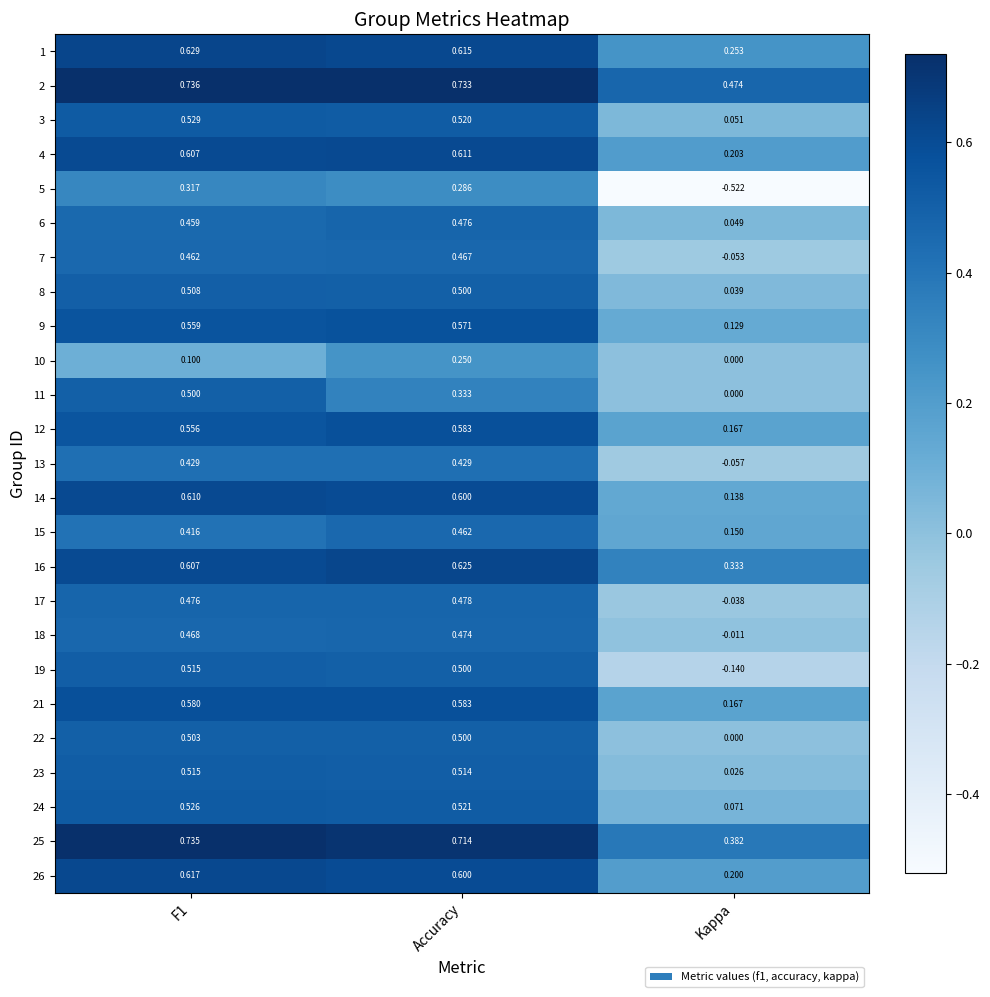

At how many categories does at least one series exceed 0?

3